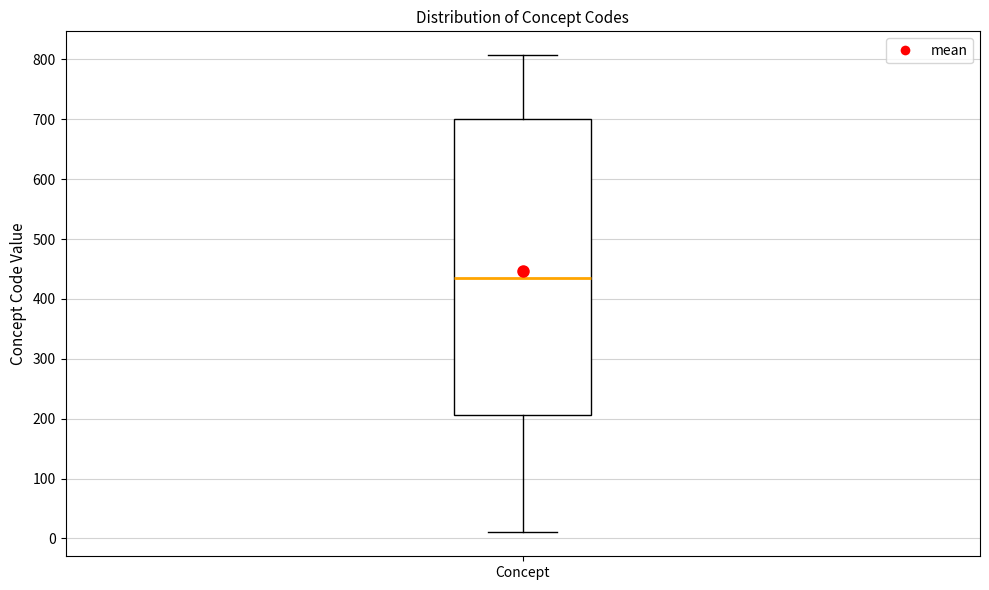

Read this box plot against the y-axis: the position of the median line, the range covered by the box, and the ends of both whiskers. The values are not printed on the chart, so give them approximately, as read against the axis.

median 440, box 210 to 700, whiskers 10 to 810